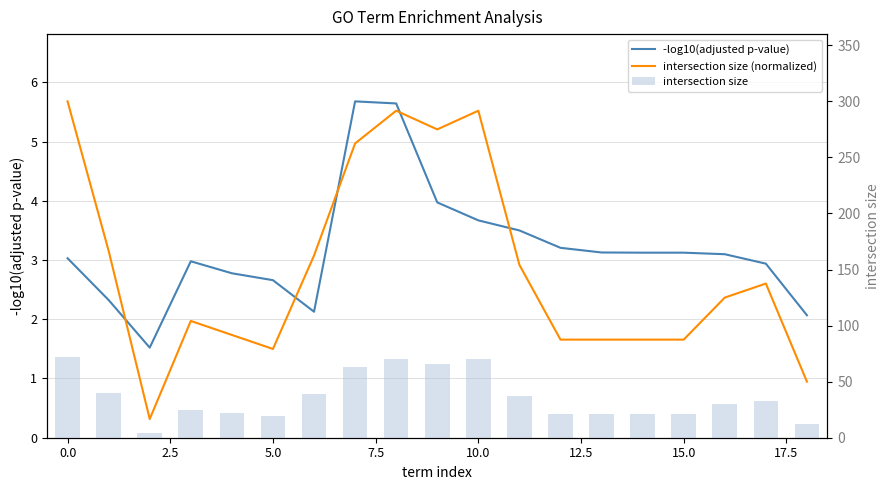

Which series changed the most between 10.0 and 12?

intersection size